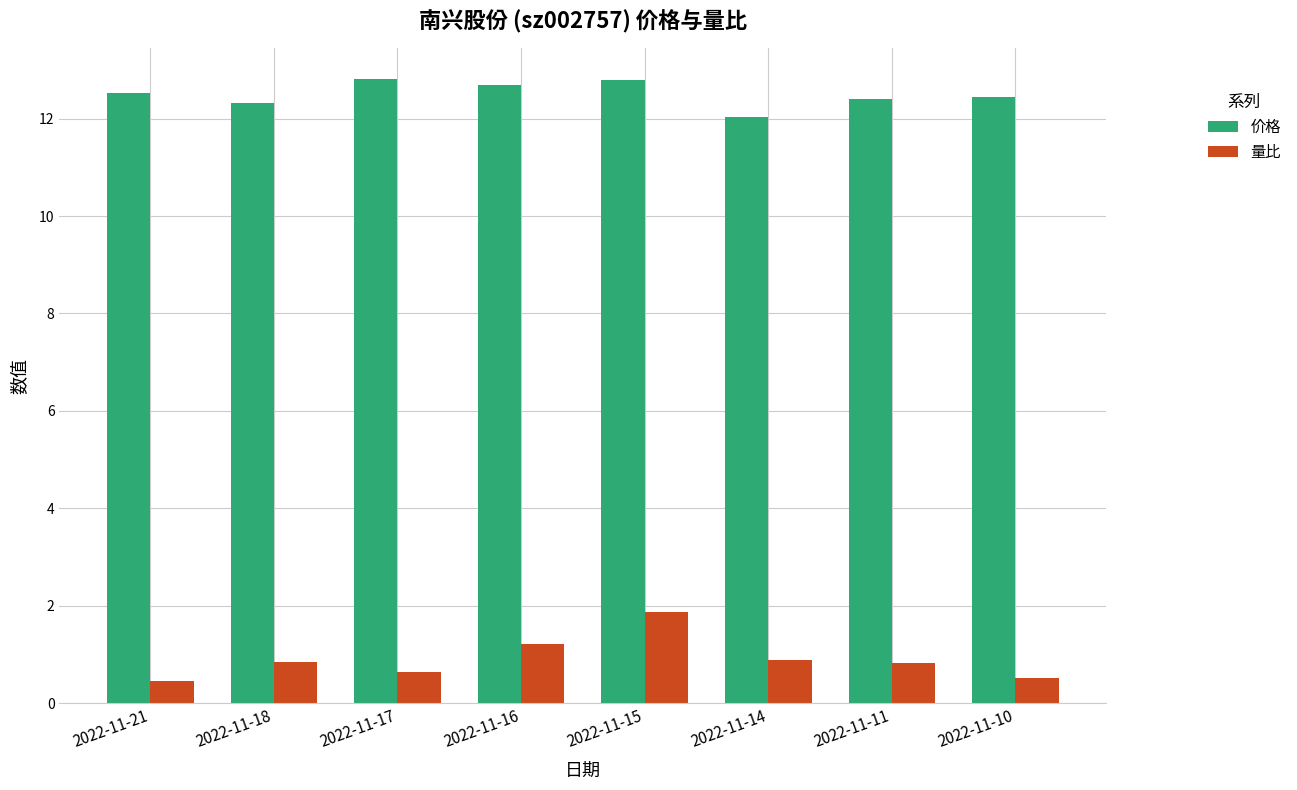

Is it true that 价格 equals 12.3 at 2022-11-18?

True